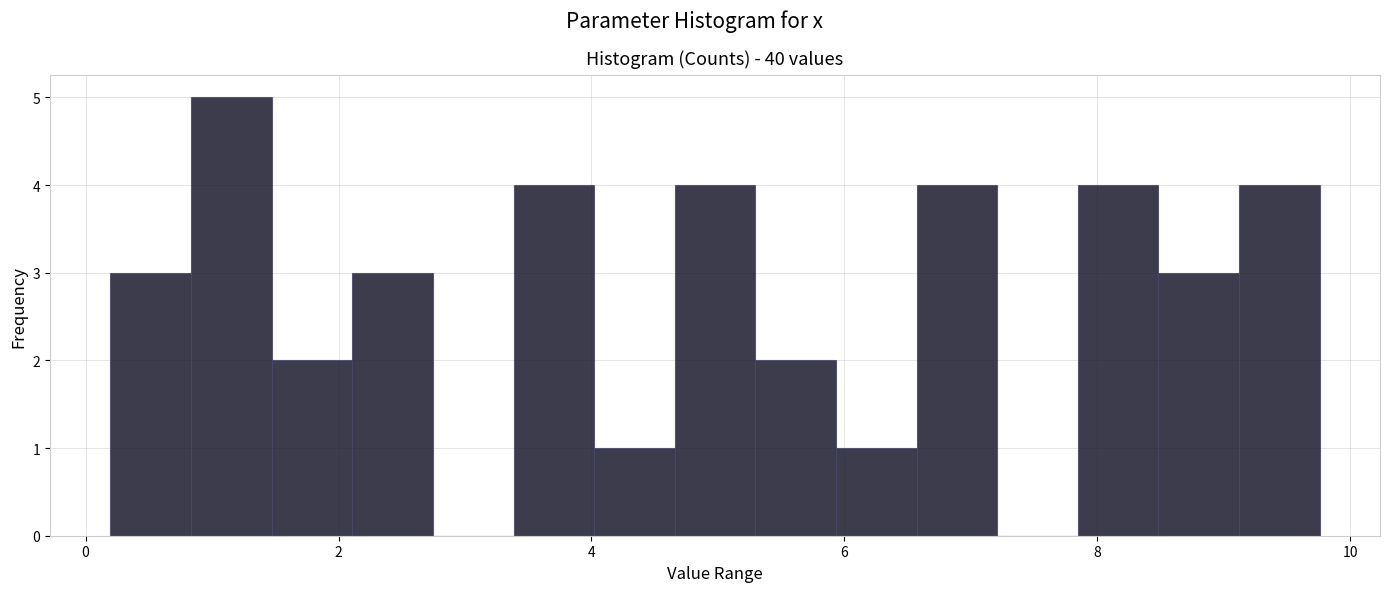

Read against the x-axis, roughly where is the centre of the tallest bar?

1.2